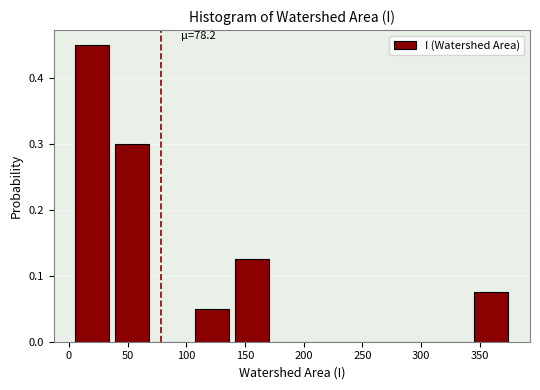

Over which range of the x-axis is the bar tallest?

3 to 37